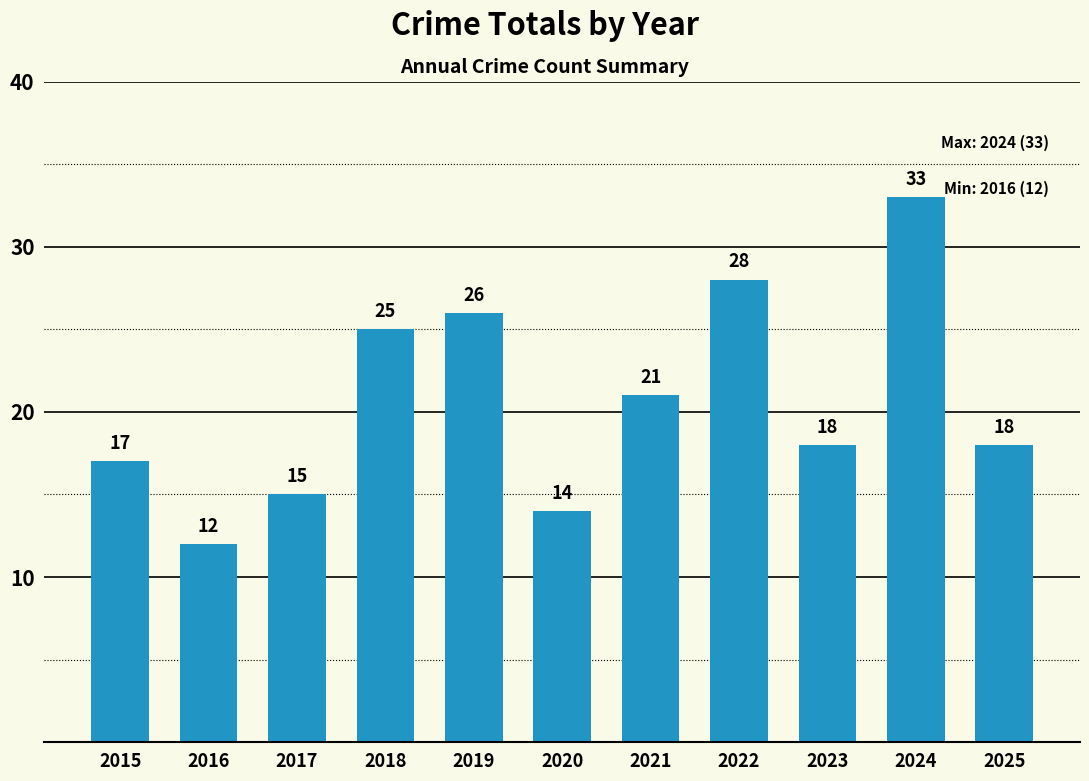

Where does the data first go above 18?

2018